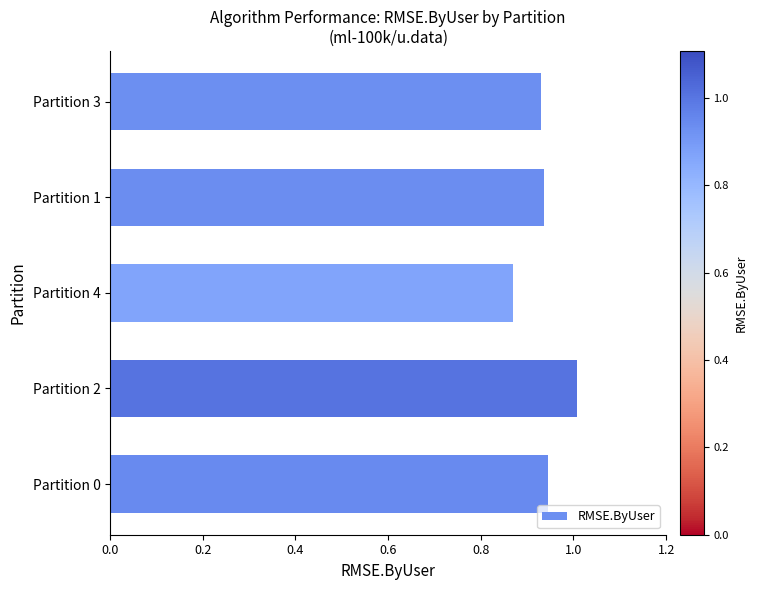

Does the chart contain any negative values?

No